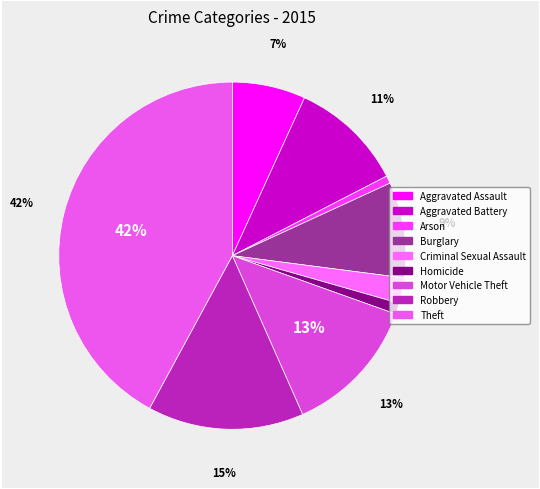

What is the change in value from Criminal Sexual Assault to Robbery?

+460